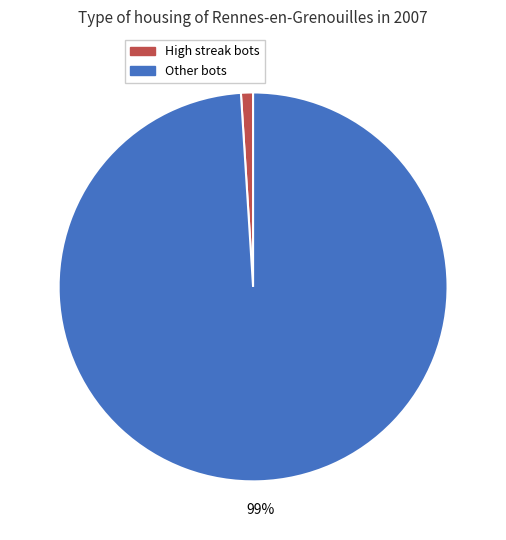

What is the smallest slice in the pie chart?

High streak bots